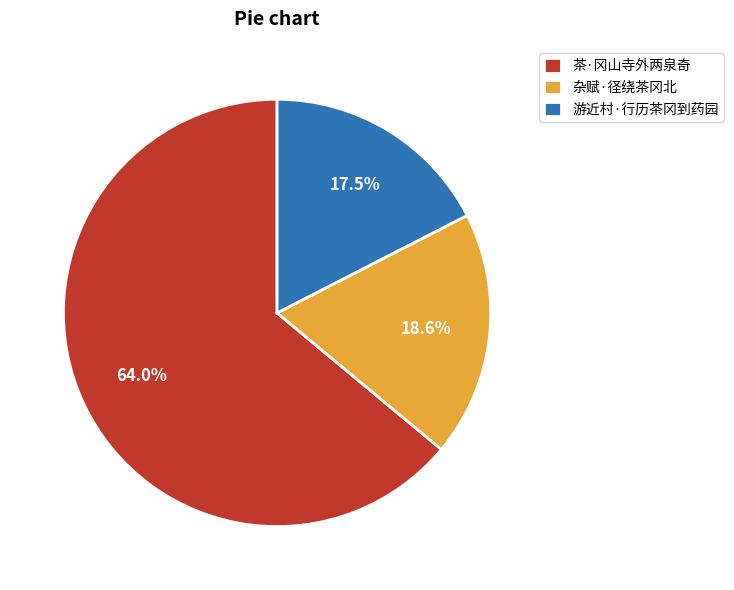

Rank the categories by value from highest to lowest.

茶·冈山寺外两泉奇, 杂赋·径绕茶冈北, 游近村·行历茶冈到药园